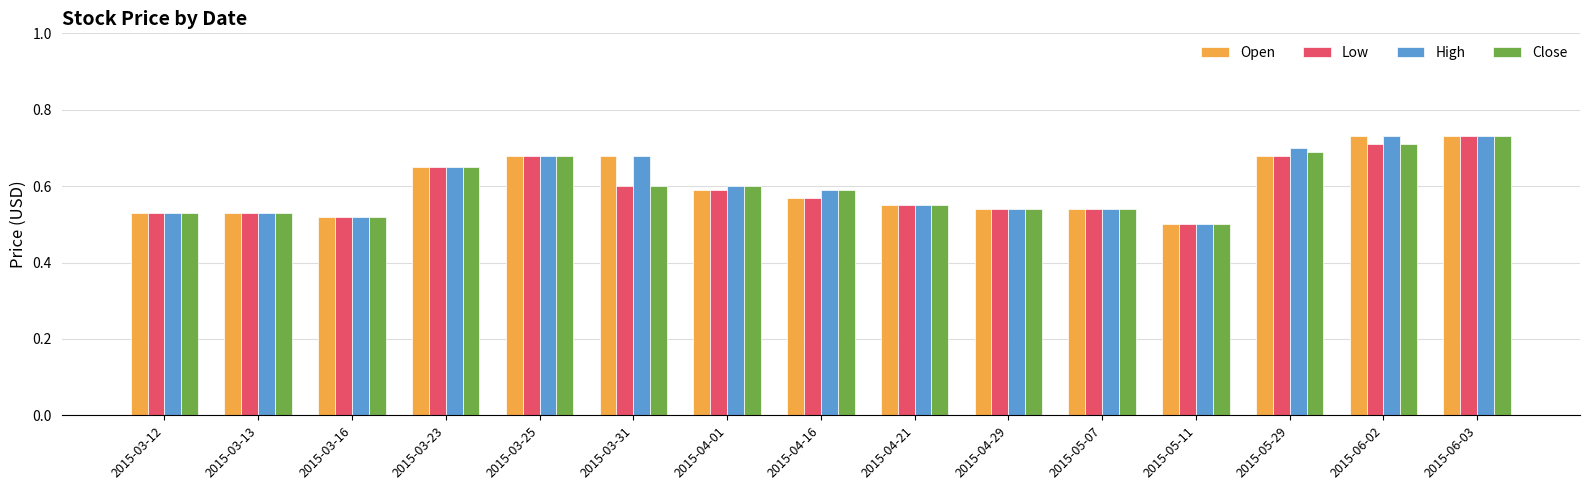

Is the value of Close at 2015-04-16 greater than the value of Open at 2015-05-29?

No